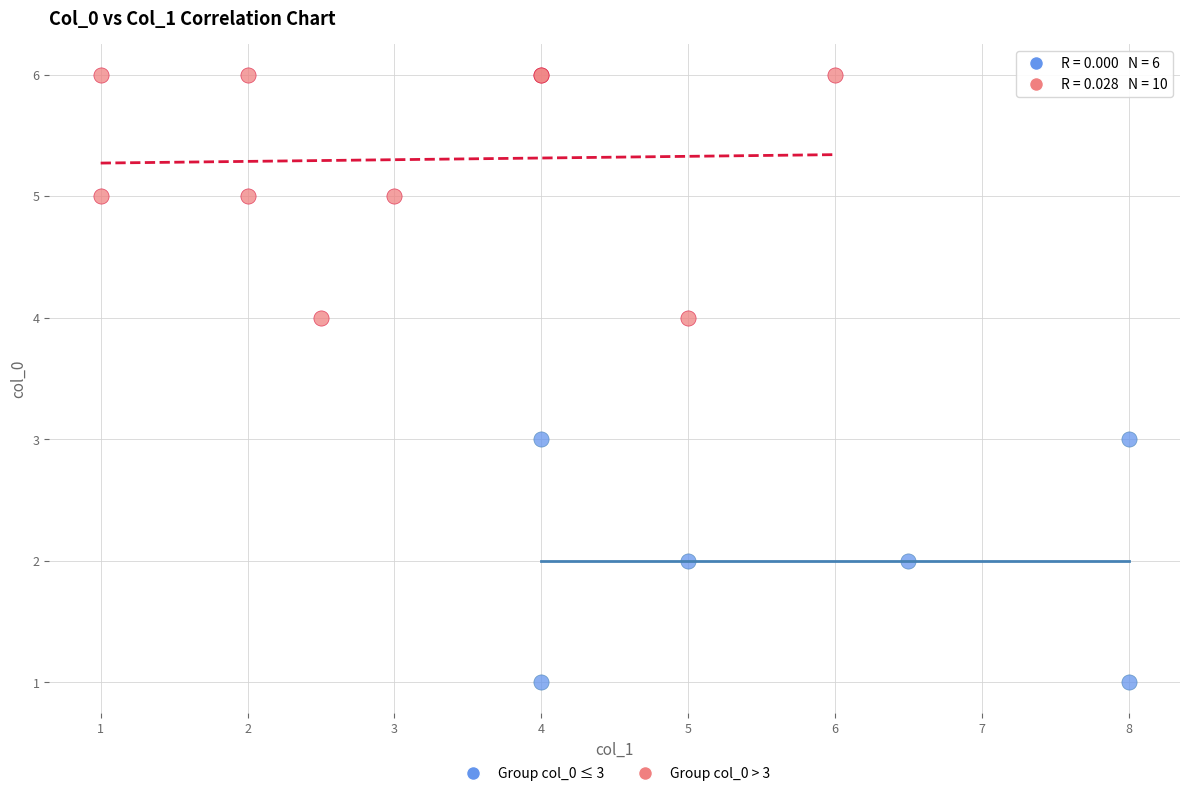

Which series reaches the maximum Y coordinate?

Group col_0 > 3